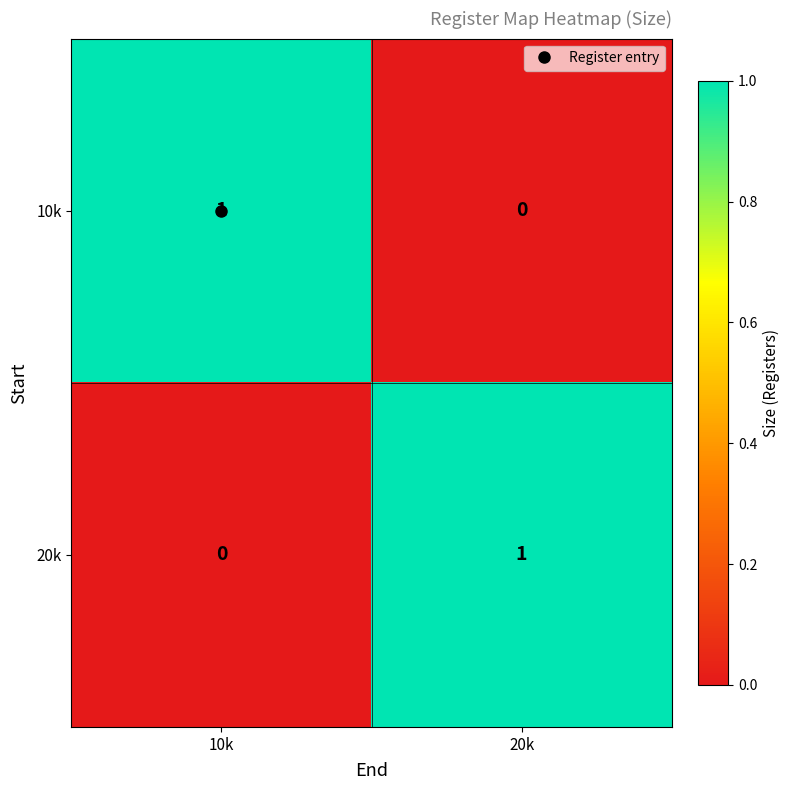

Rank the series at 10k from highest to lowest value.

10k, 20k